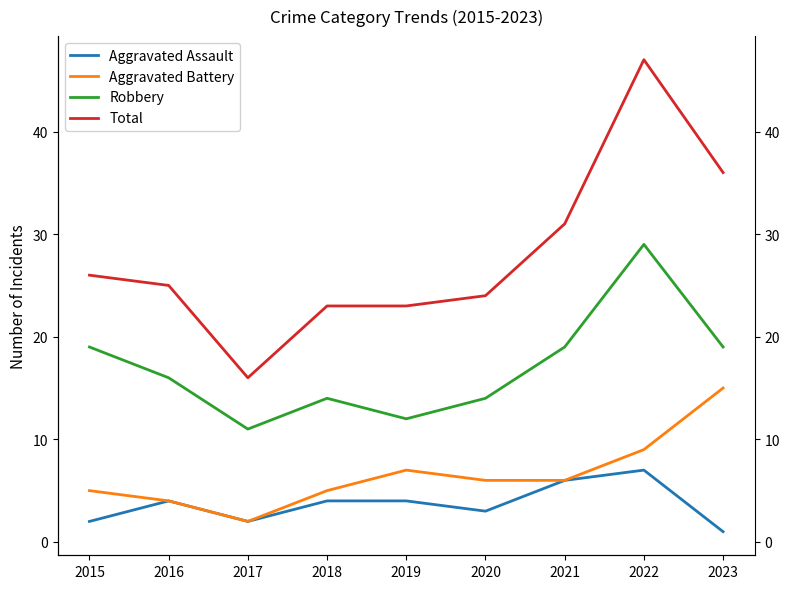

How many values in the Total series exceed 25?

4